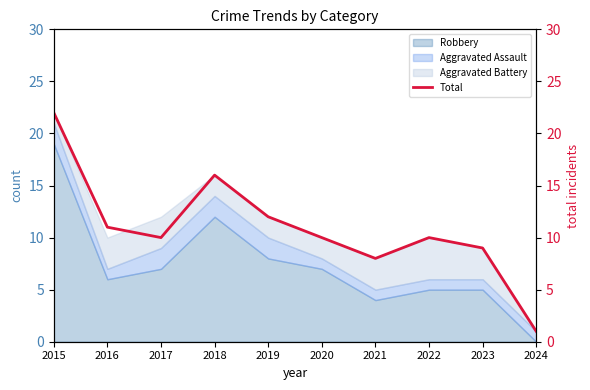

What is the value of the 1st point from the left?

22